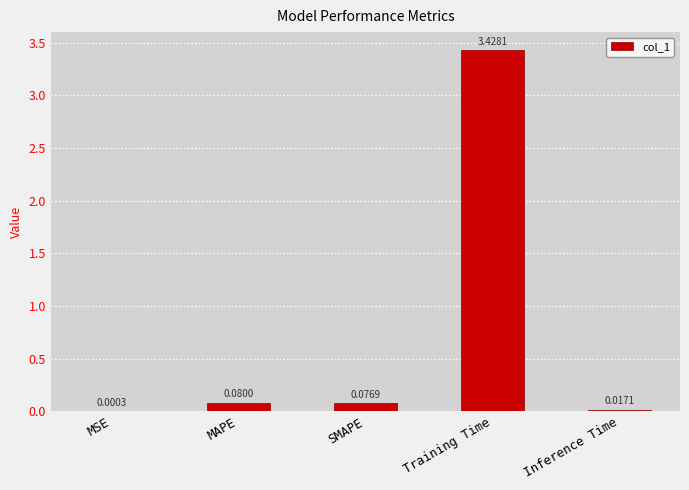

Is it true that the value at Training Time is 1.2?

False